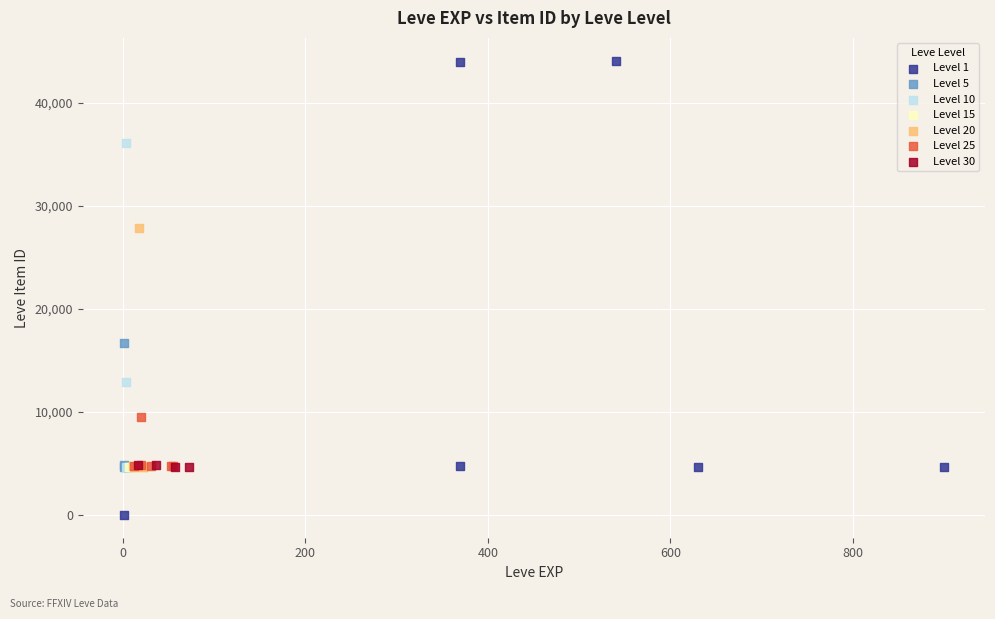

Which series has the largest Y range (max minus min)?

Level 1